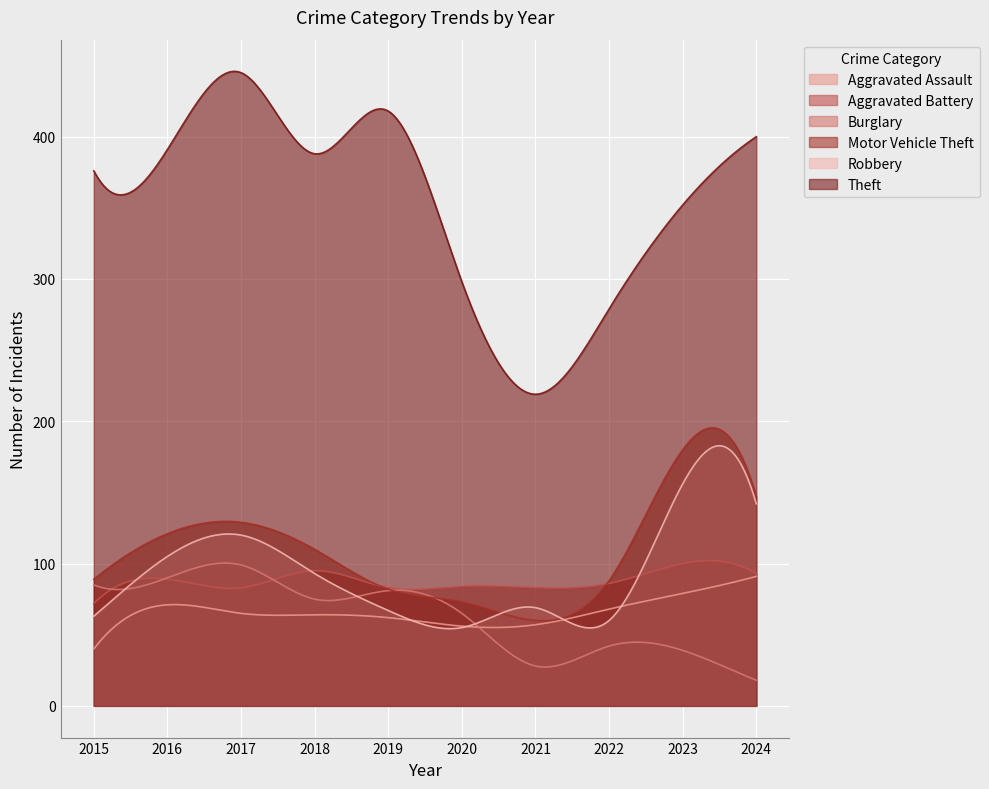

True or false: Motor Vehicle Theft and Burglary cross at least once.

False